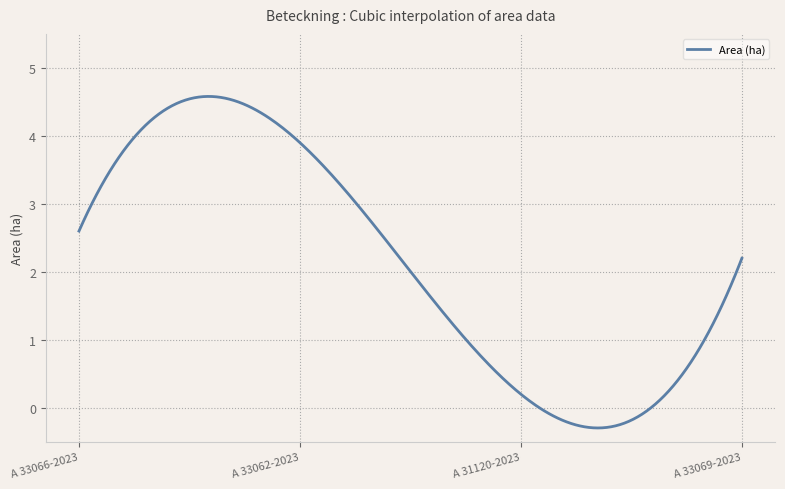

What is the difference between the maximum and minimum values?

4.9